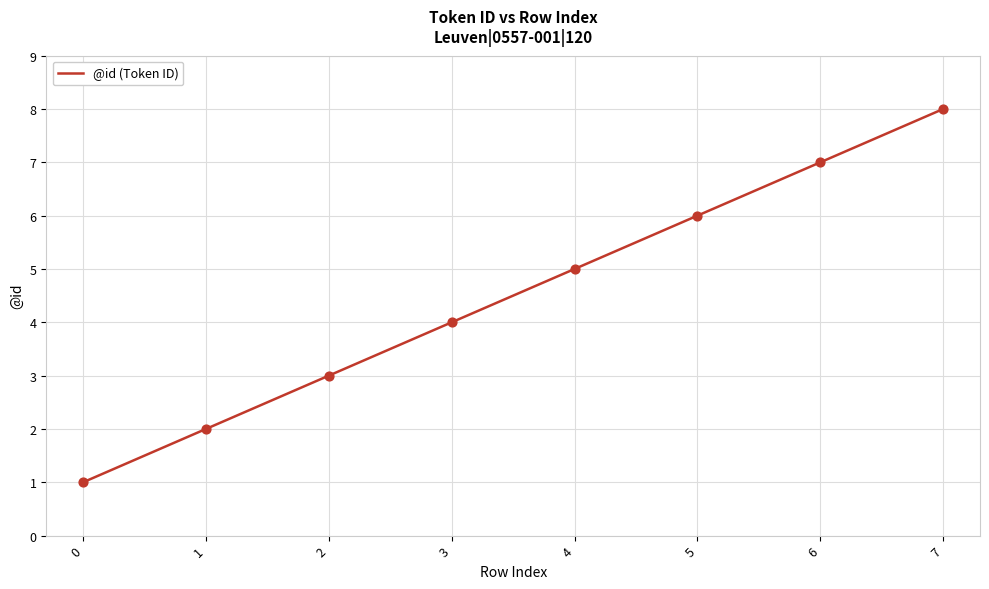

What is the change in value from 2 to 3?

+1